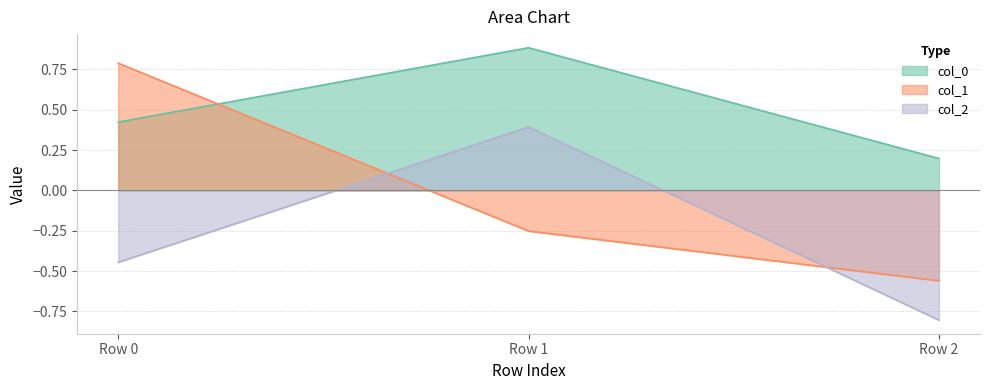

How many lines are shown in the chart?

3